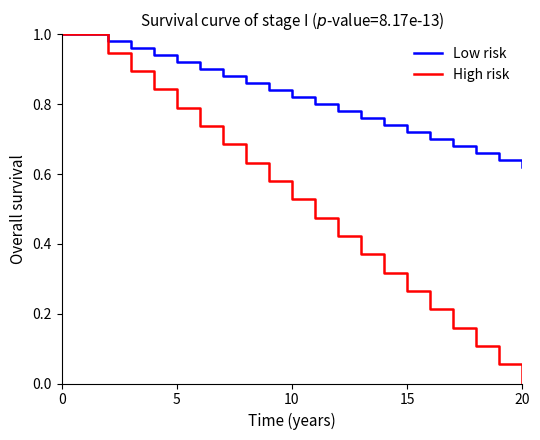

List the series in order of their overall mean, highest first.

Low risk, High risk